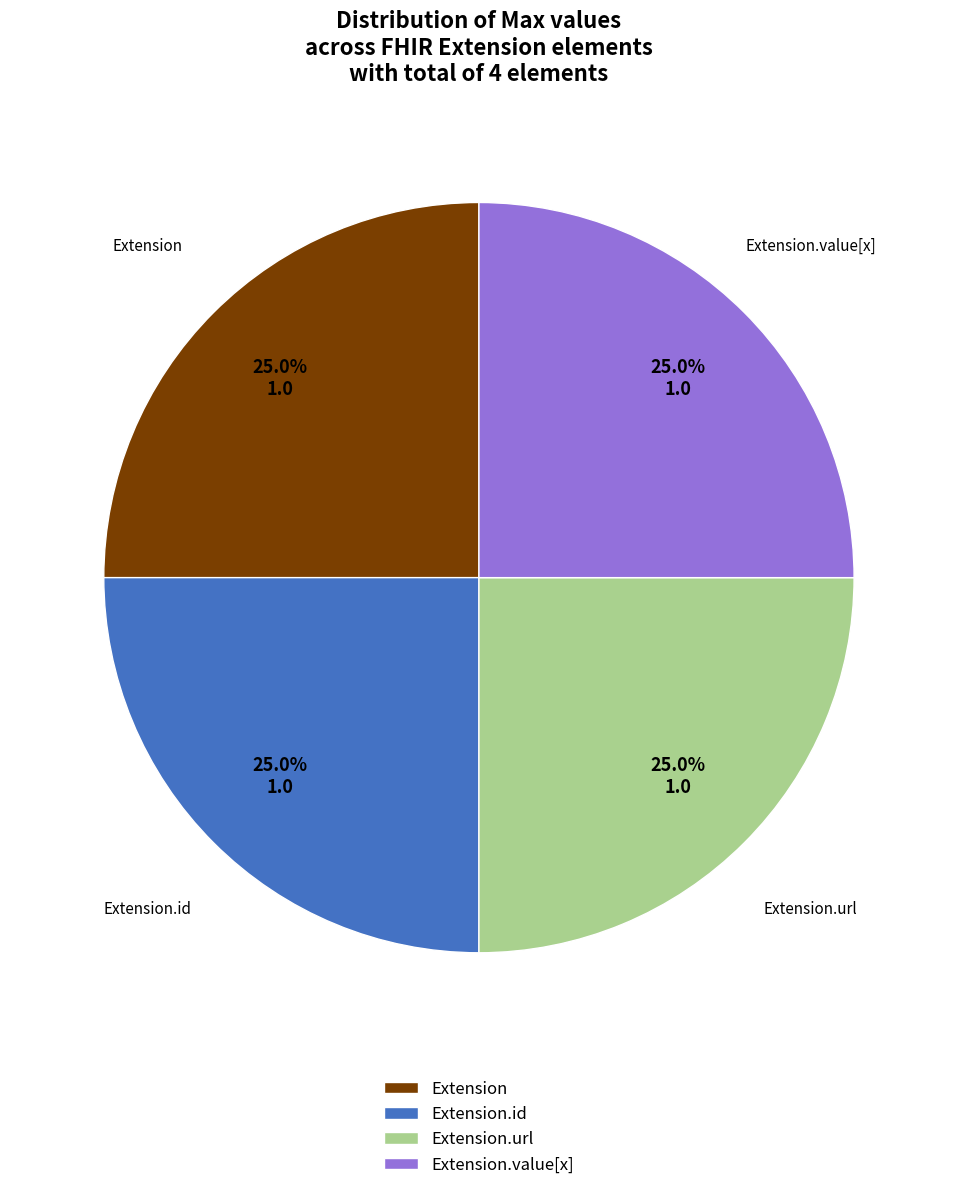

Is Extension the majority of the pie?

No